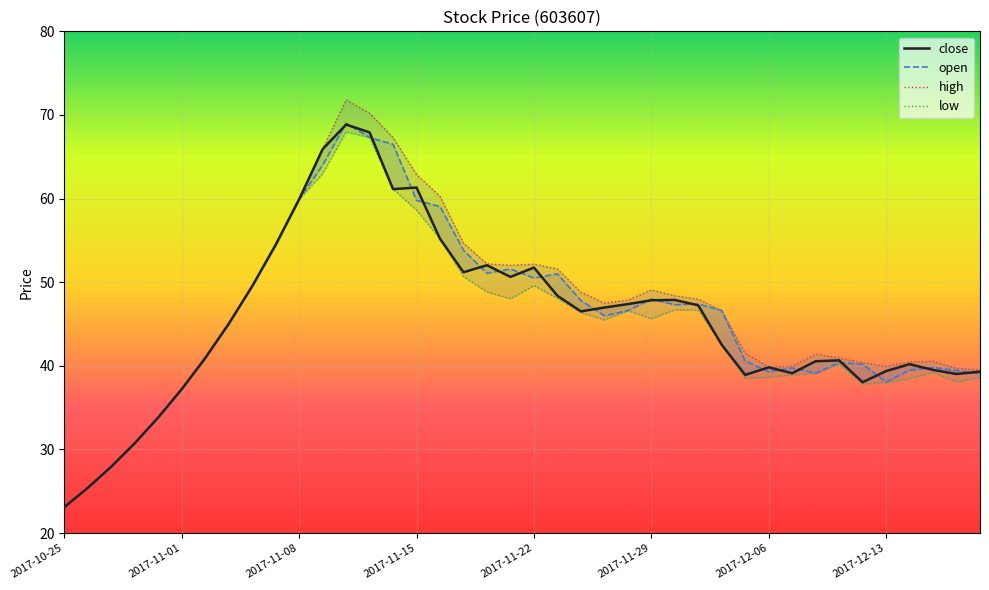

What position from the left is 17?

18